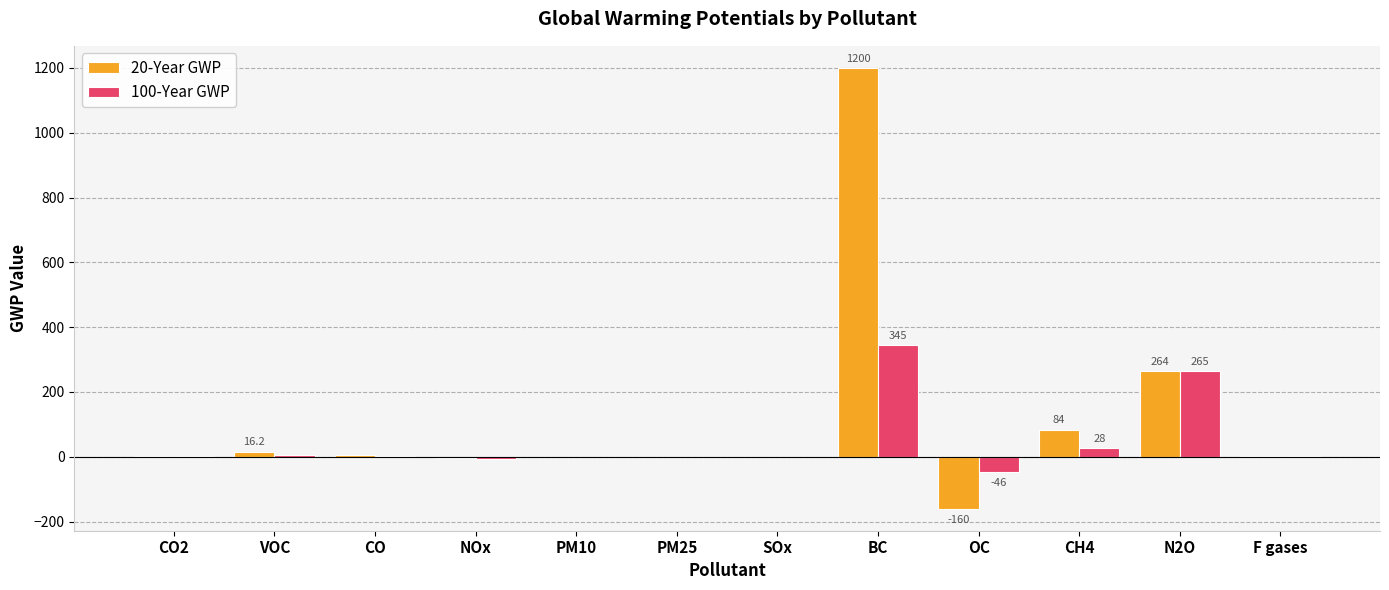

What is the sum of all 20-Year GWP values?

1409.4